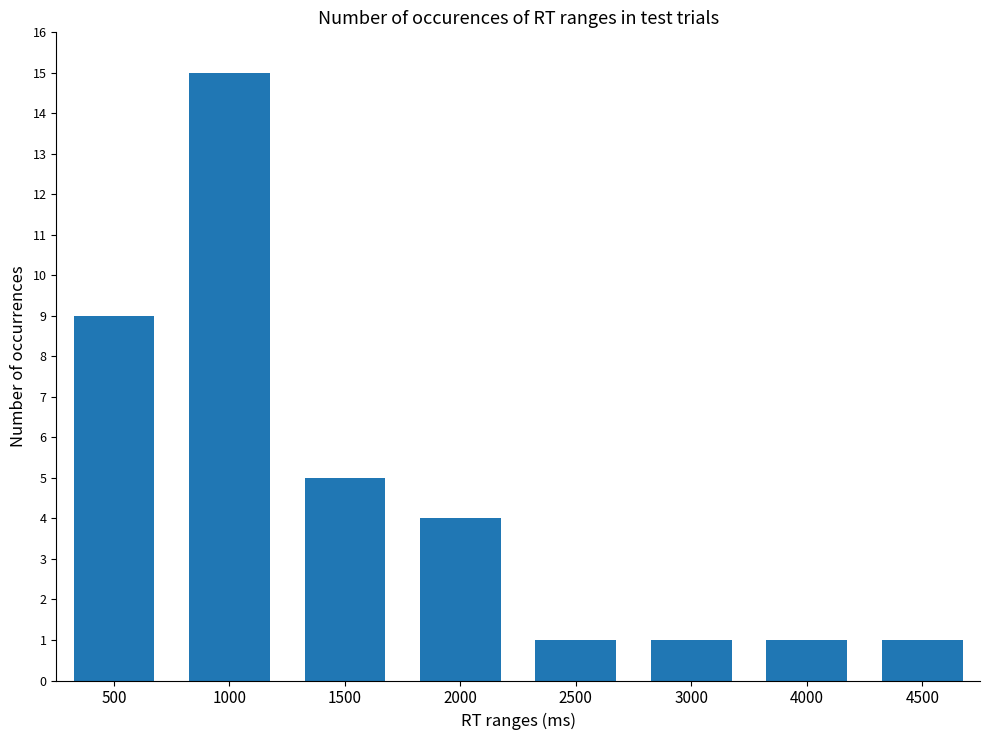

What is the difference between the maximum and minimum values?

14